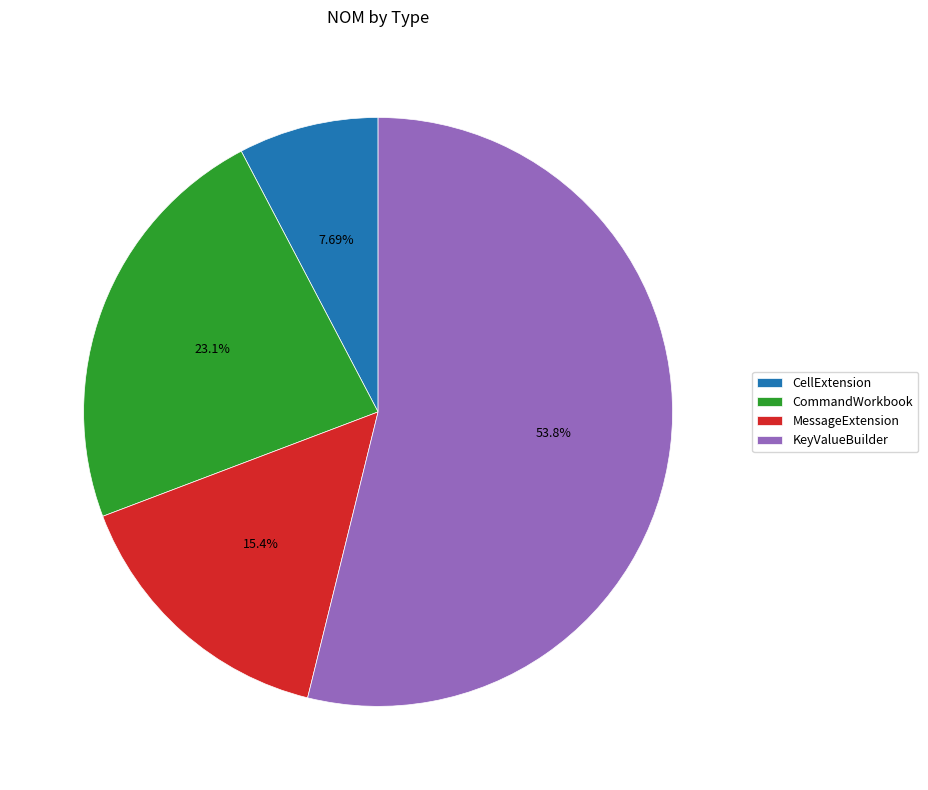

Count the number of slices in the pie.

4